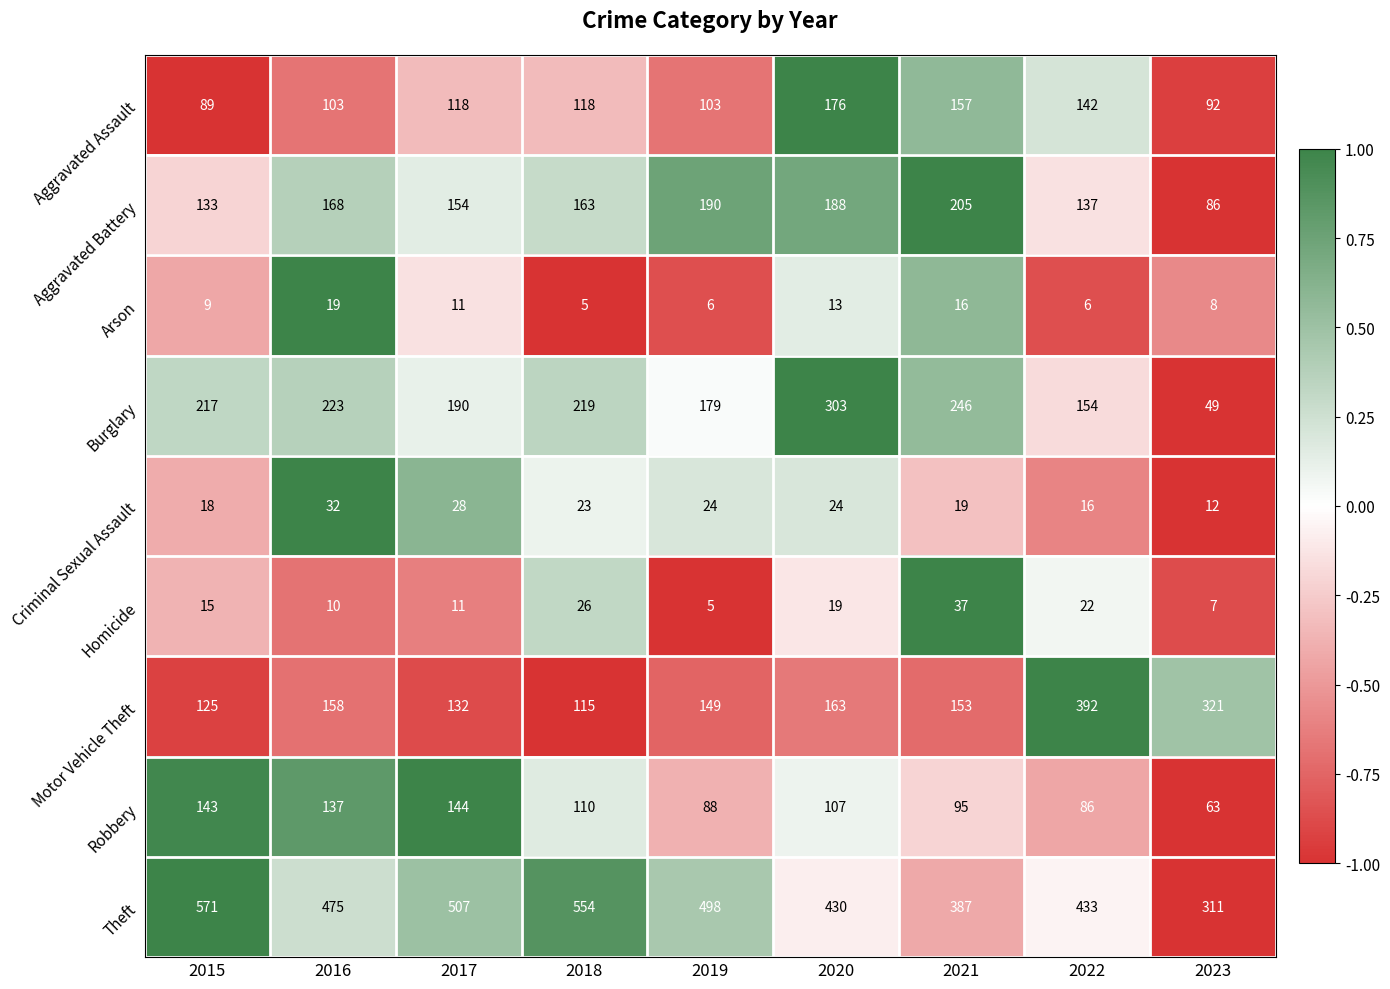

What is the total value across all series at 2020?

1423